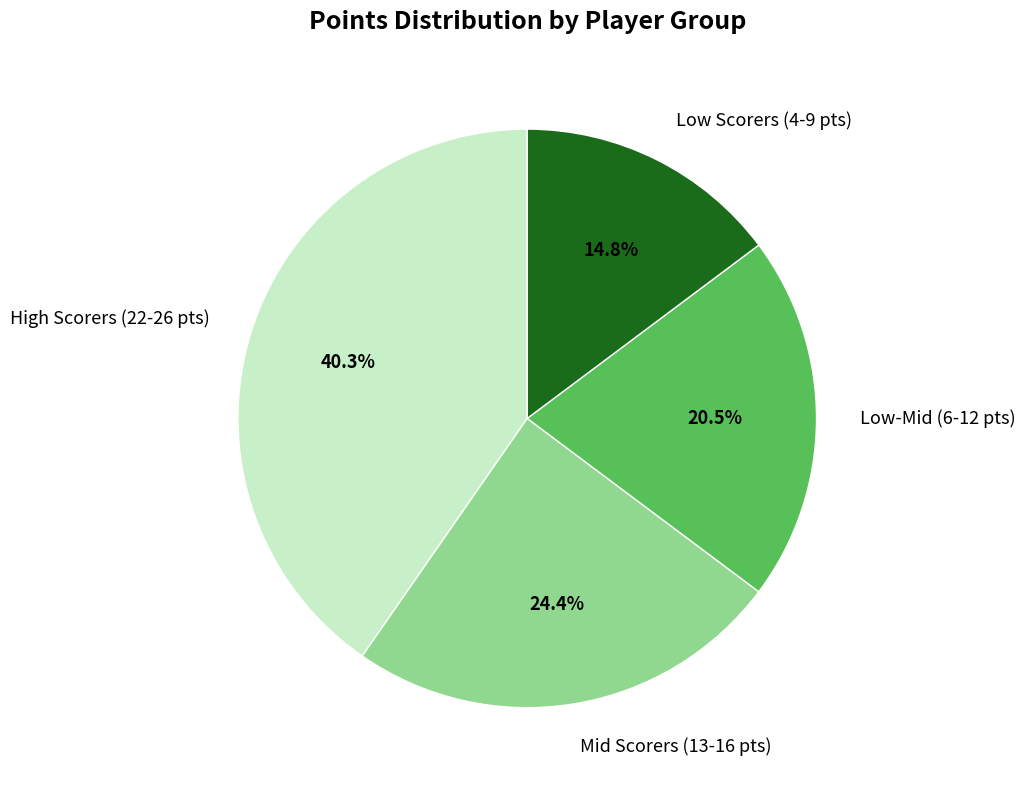

Rank the categories by value from lowest to highest.

Low Scorers (4-9 pts), Low-Mid (6-12 pts), Mid Scorers (13-16 pts), High Scorers (22-26 pts)